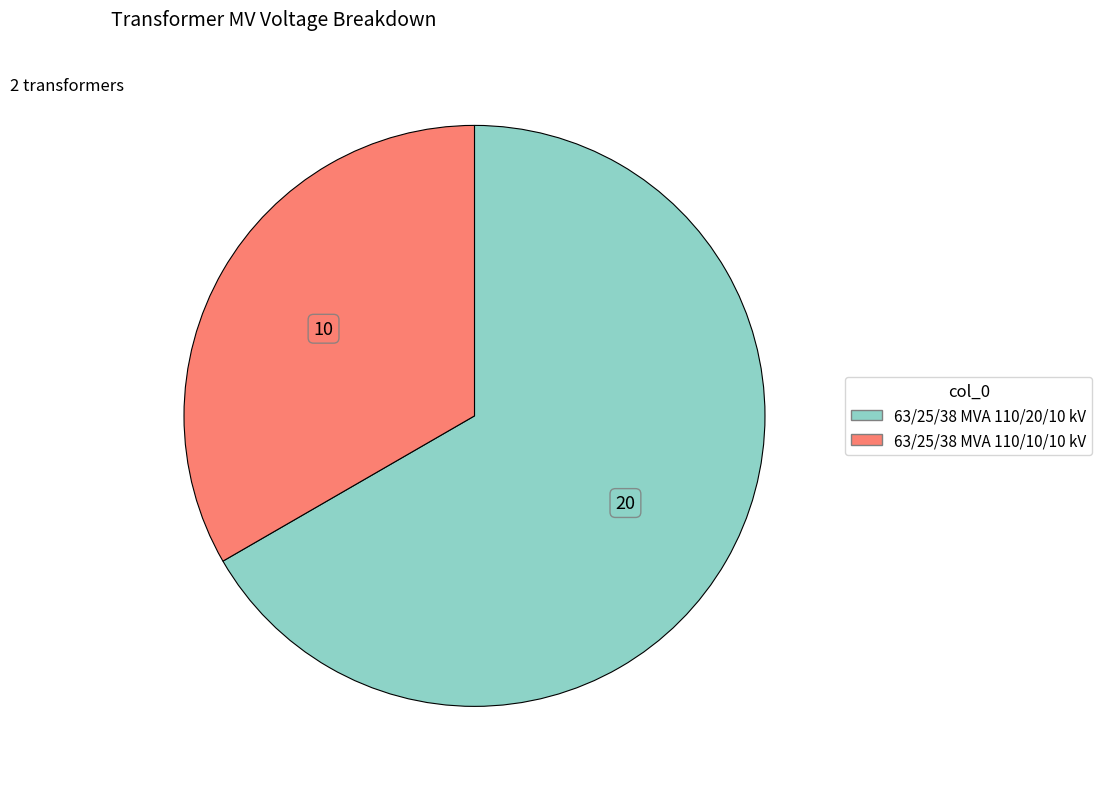

Is the sum of 63/25/38 MVA 110/10/10 kV and 63/25/38 MVA 110/20/10 kV greater than half?

Yes